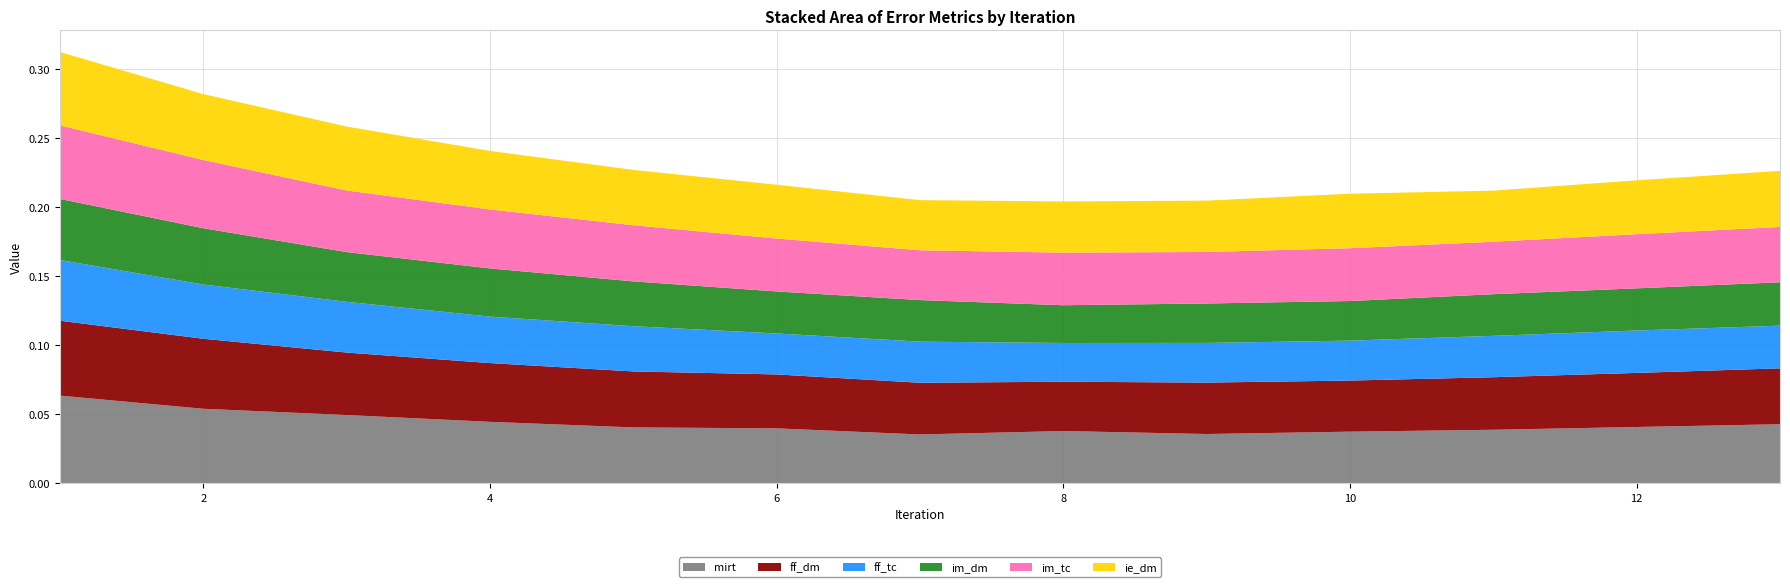

Reading left to right, transcribe all the data shown in this chart.

mirt: 1=0.1	2=0.1	3=0.0	4=0.0	5=0.0	6=0.0	7=0.0	8=0.0	9=0.0	10=0.0	11=0.0	12=0.0	13=0.0
ff_dm: 1=0.1	2=0.1	3=0.0	4=0.0	5=0.0	6=0.0	7=0.0	8=0.0	9=0.0	10=0.0	11=0.0	12=0.0	13=0.0
ff_tc: 1=0.0	2=0.0	3=0.0	4=0.0	5=0.0	6=0.0	7=0.0	8=0.0	9=0.0	10=0.0	11=0.0	12=0.0	13=0.0
im_dm: 1=0.0	2=0.0	3=0.0	4=0.0	5=0.0	6=0.0	7=0.0	8=0.0	9=0.0	10=0.0	11=0.0	12=0.0	13=0.0
im_tc: 1=0.1	2=0.0	3=0.0	4=0.0	5=0.0	6=0.0	7=0.0	8=0.0	9=0.0	10=0.0	11=0.0	12=0.0	13=0.0
ie_dm: 1=0.1	2=0.0	3=0.0	4=0.0	5=0.0	6=0.0	7=0.0	8=0.0	9=0.0	10=0.0	11=0.0	12=0.0	13=0.0